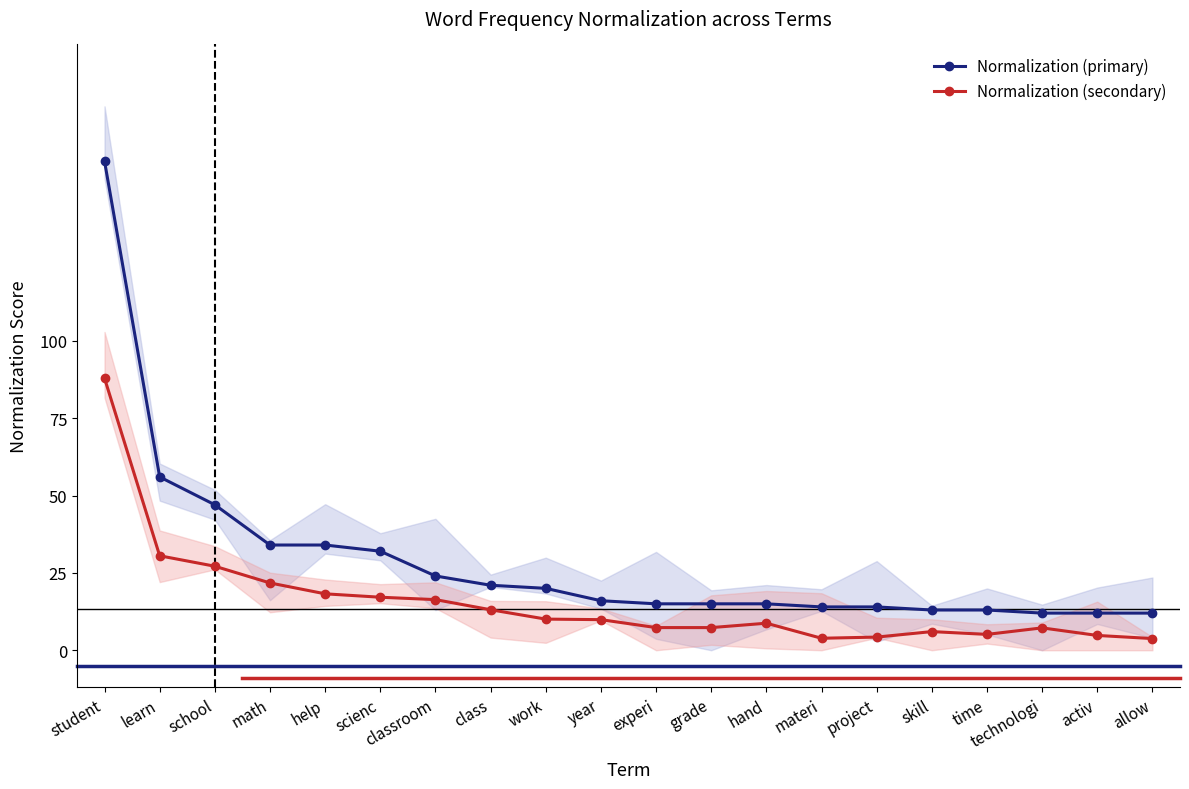

Read the Normalization (secondary) value at materi.

3.9